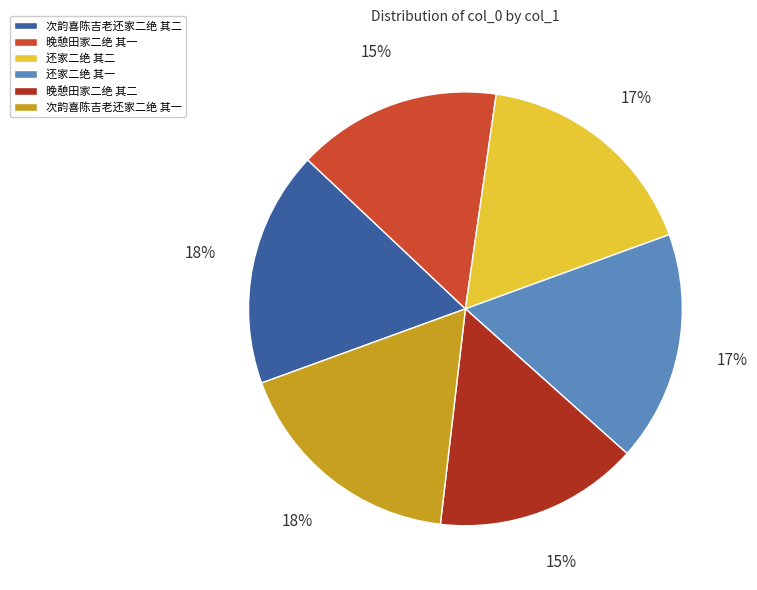

Which has a higher value, 晚憩田家二绝 其一 or 还家二绝 其二?

还家二绝 其二